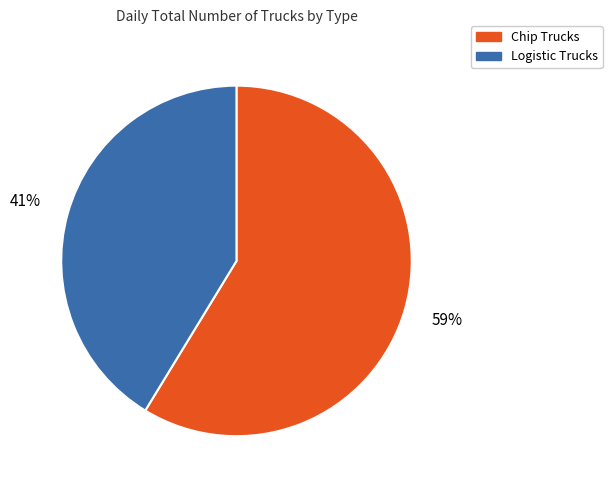

Which slice is the smallest?

Logistic Trucks